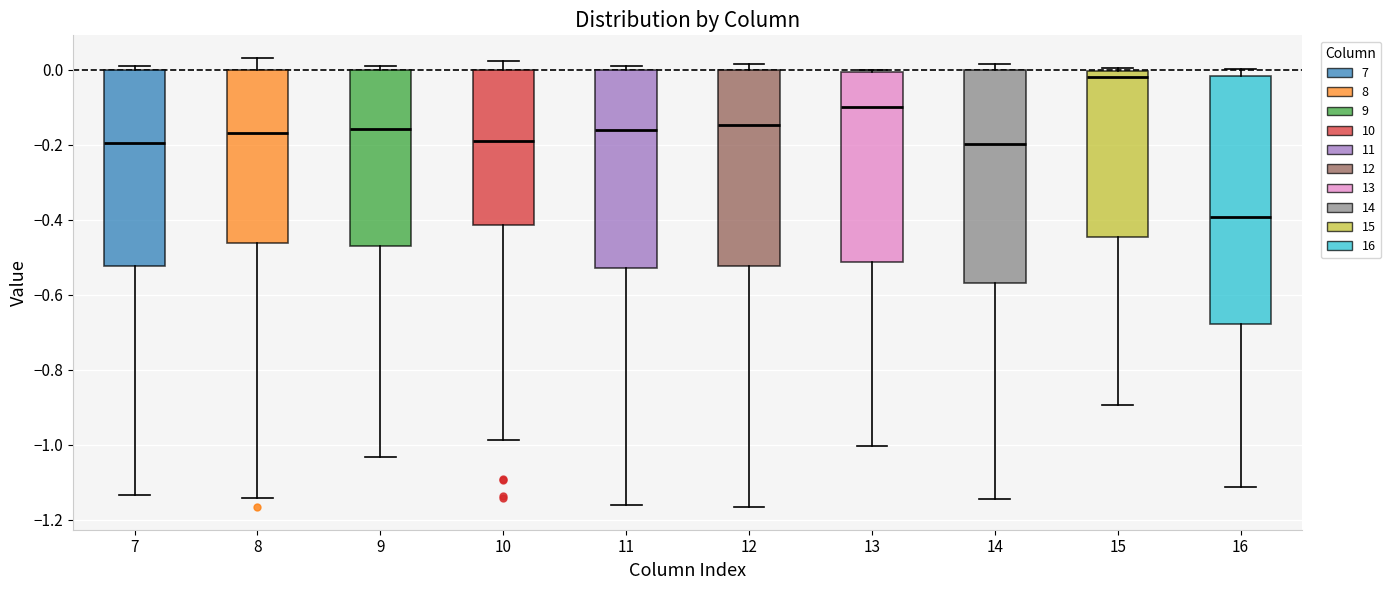

Reading left to right, read every box against the y-axis: the position of its median line, the range the box covers, and the ends of its whiskers. The values are not printed on the chart, so give them approximately, as read against the axis.

7: median -0.20, box -0.52 to 0.00, whiskers -1.14 to 0.02
8: median -0.16, box -0.46 to 0.00, whiskers -1.14 to 0.04
9: median -0.16, box -0.46 to 0.00, whiskers -1.04 to 0.02
10: median -0.20, box -0.42 to 0.00, whiskers -0.98 to 0.02
11: median -0.16, box -0.52 to 0.00, whiskers -1.16 to 0.00 (just above the box's upper edge)
12: median -0.14, box -0.52 to 0.00, whiskers -1.16 to 0.02
13: median -0.10, box -0.52 to 0.00, whiskers -1.00 to 0.00
14: median -0.20, box -0.56 to 0.00, whiskers -1.14 to 0.02
15: median -0.02, box -0.44 to 0.00, whiskers -0.90 to 0.00 (just above the box's upper edge)
16: median -0.40, box -0.68 to -0.02, whiskers -1.12 to 0.00